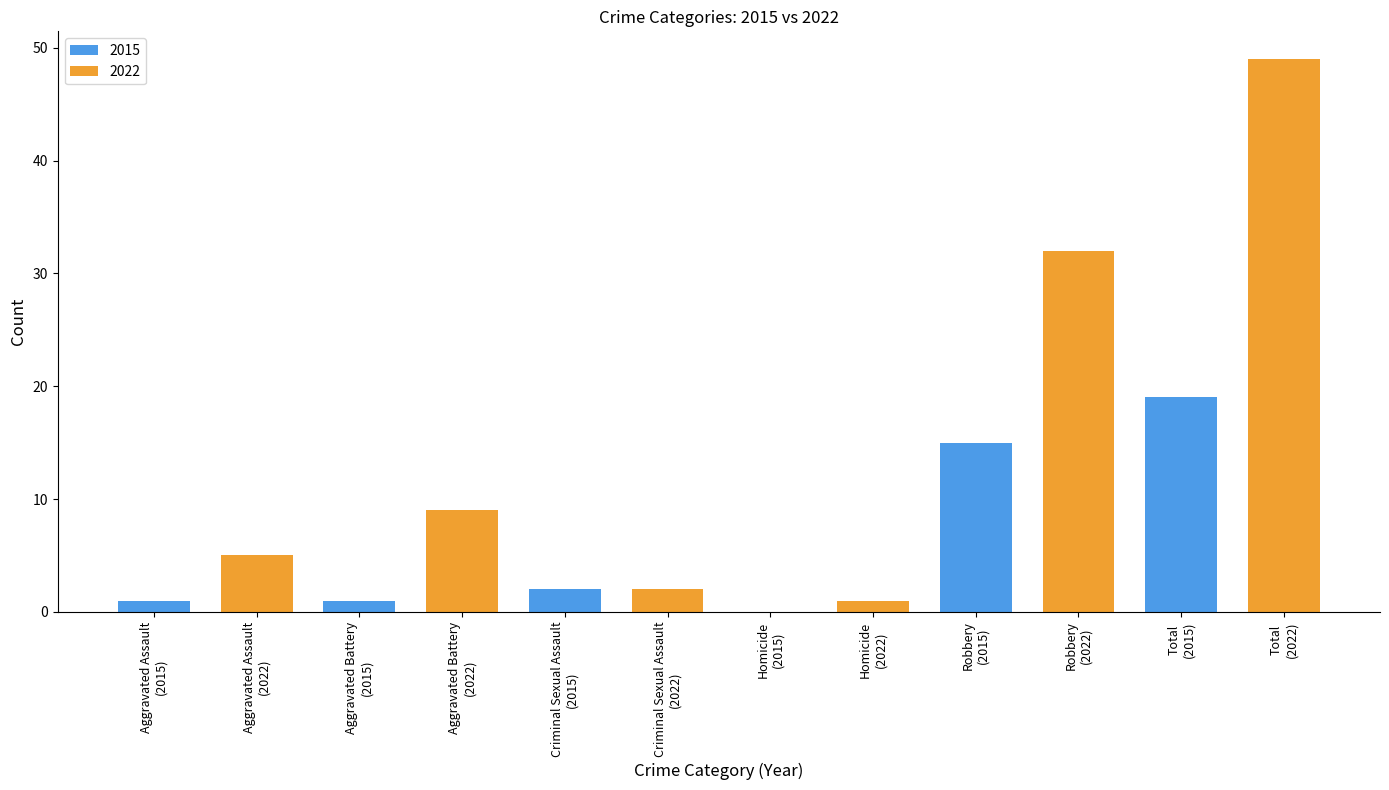

How many series are shown in this chart?

2